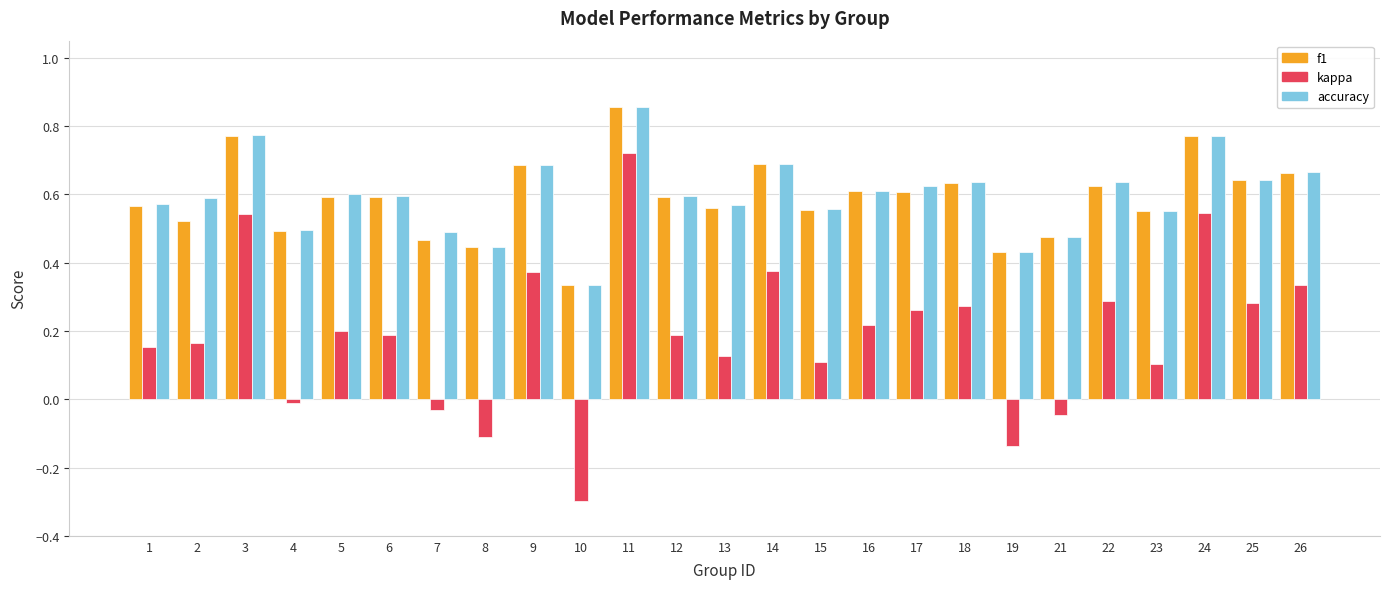

What are all the series names shown in the legend?

f1, kappa, accuracy